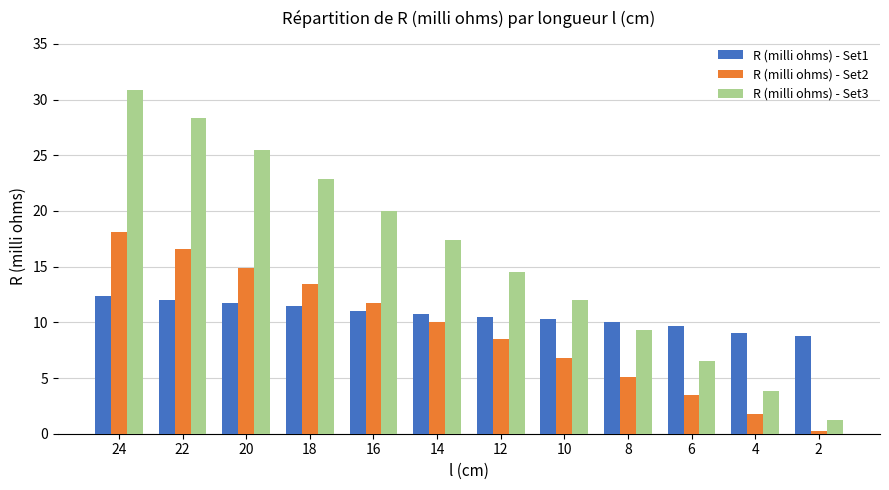

At how many categories does at least one series exceed 14?

7